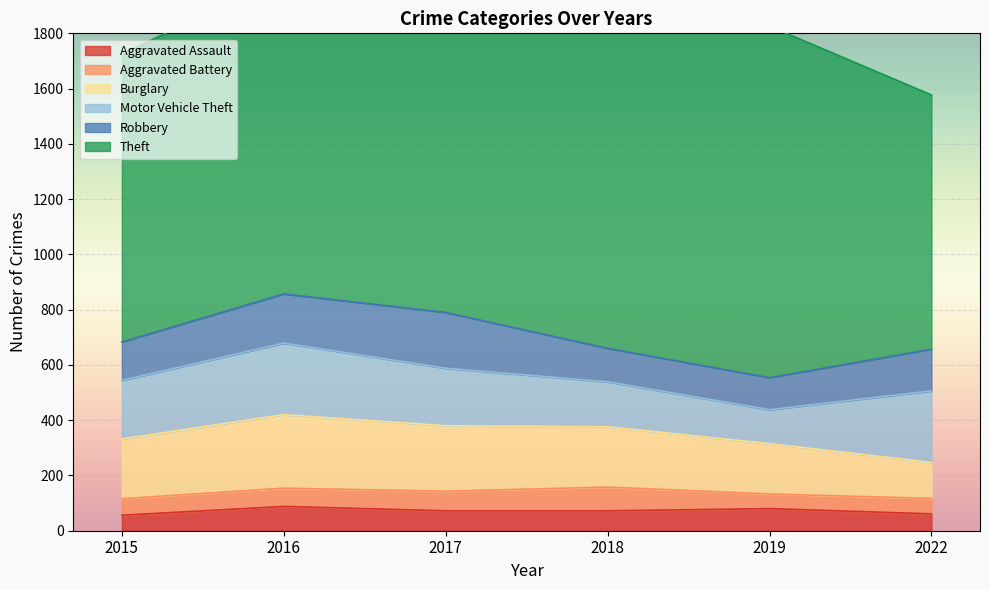

How many interior local valleys does the Theft series have?

1